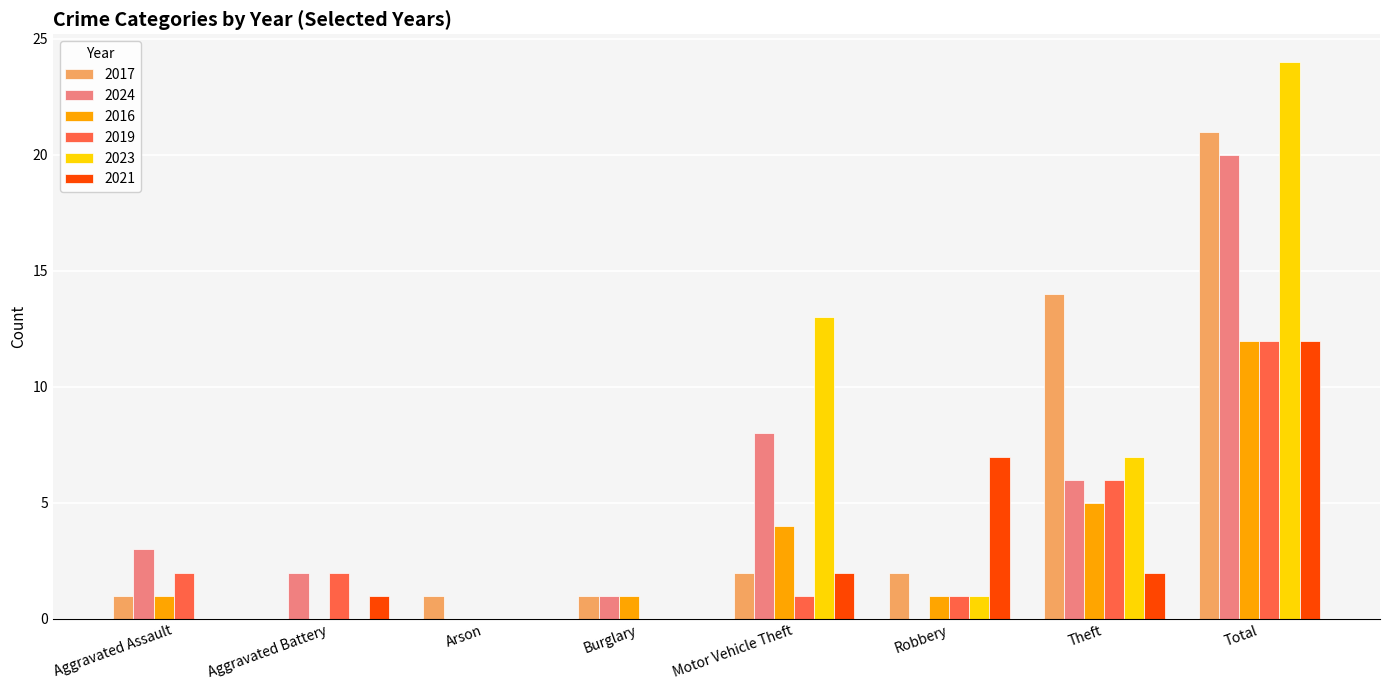

Is it true that 2023 equals 11 at Theft?

False